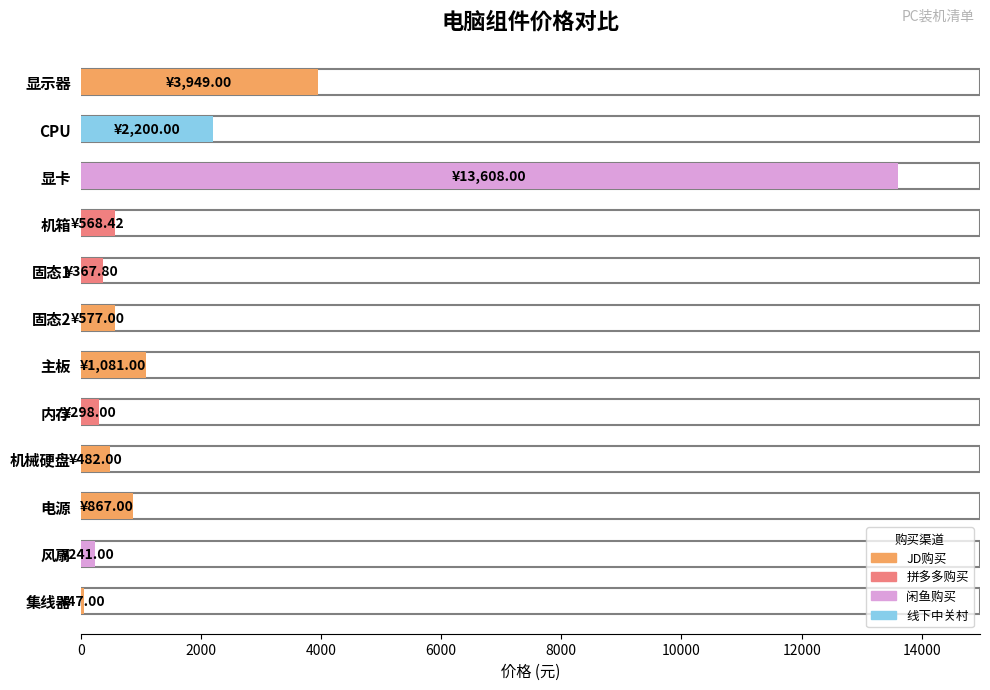

What is the sum of the values at 主板 and CPU?

3281.0